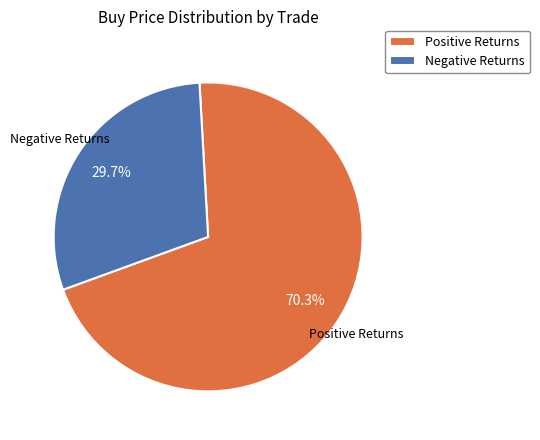

Does any single category account for the majority?

Yes